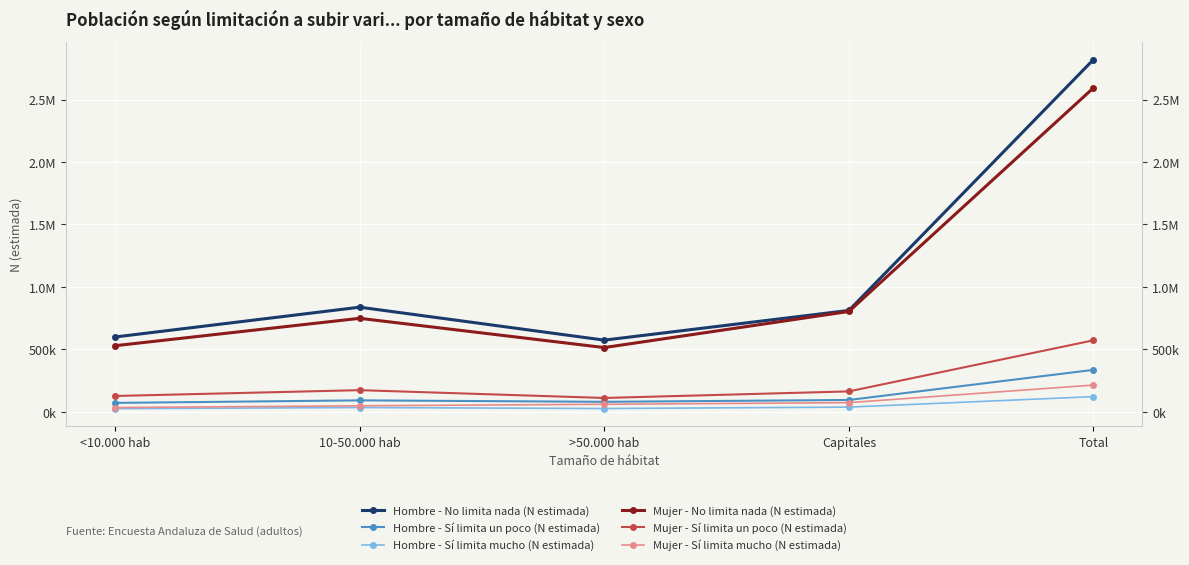

Where is the first local maximum for Mujer - No limita nada (N estimada)?

10-50.000 hab